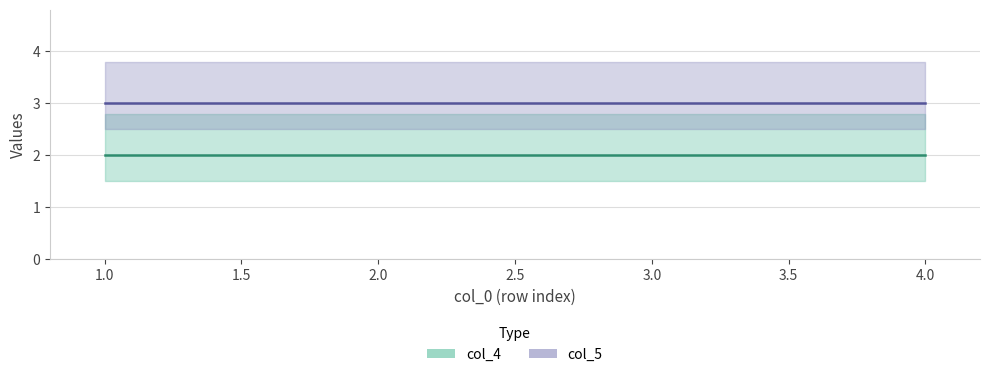

Which category has the highest value across all series?

1